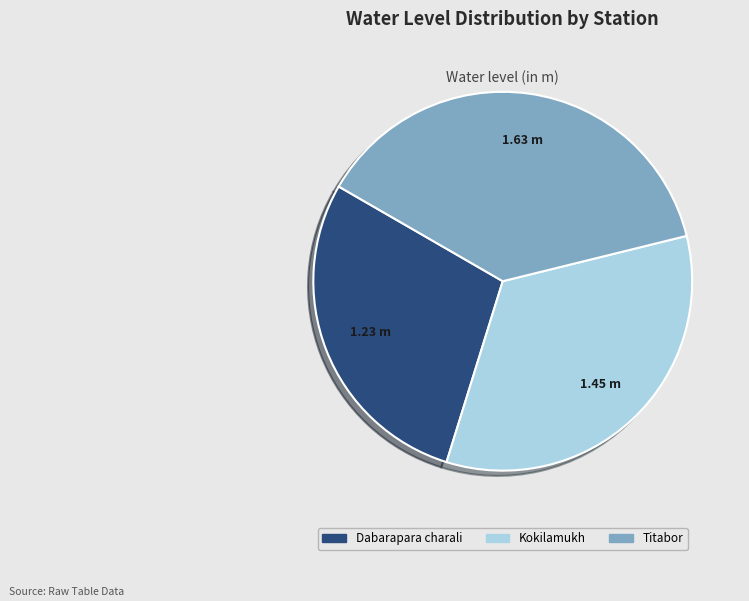

Rank the categories by value from highest to lowest.

Titabor, Kokilamukh, Dabarapara charali